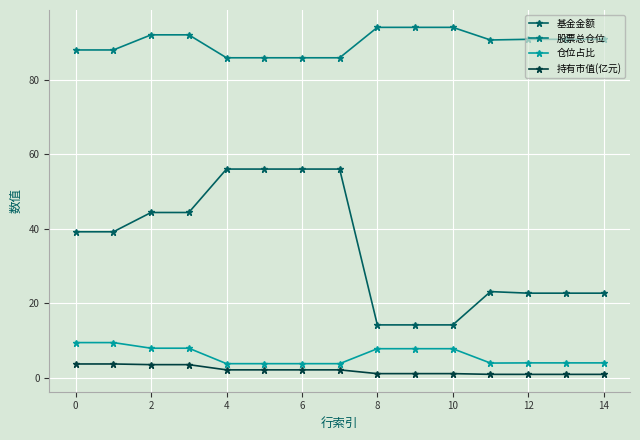

What are all the series names shown in the legend?

基金金额, 股票总仓位, 仓位占比, 持有市值(亿元)